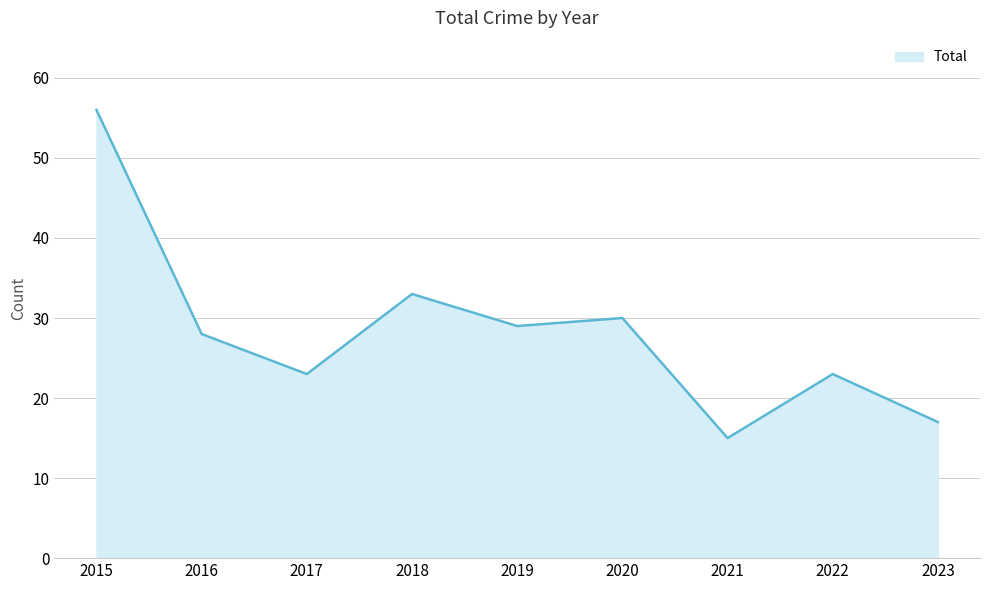

Where is the first local maximum?

2018